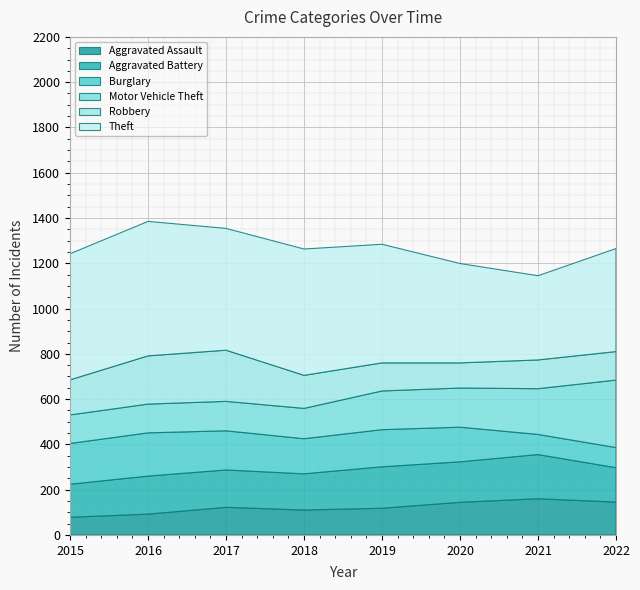

Reading left to right, transcribe all the data shown in this chart.

Aggravated Assault: 78	92	122	110	118	144	160	145
Aggravated Battery: 146	168	165	160	183	179	195	152
Burglary: 180	191	173	155	164	153	89	89
Motor Vehicle Theft: 126	127	130	134	171	173	202	298
Robbery: 155	213	226	146	124	111	127	126
Theft: 557	594	538	558	524	439	372	455